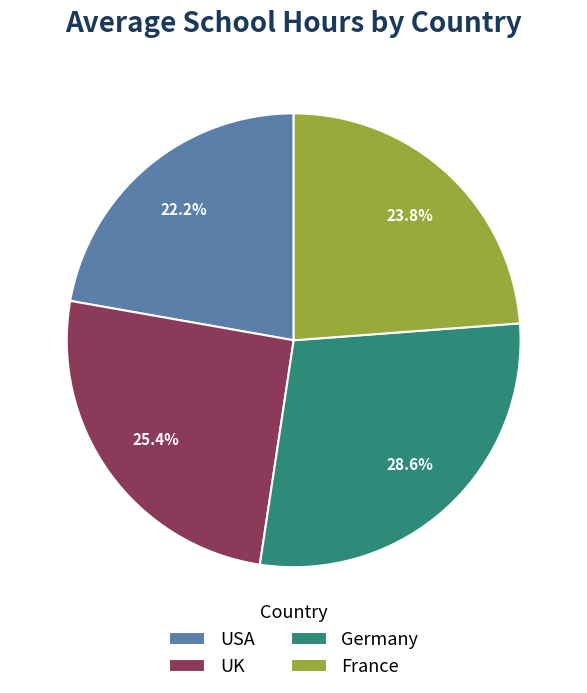

The Germany slice represents 15% of the pie. True or false?

False